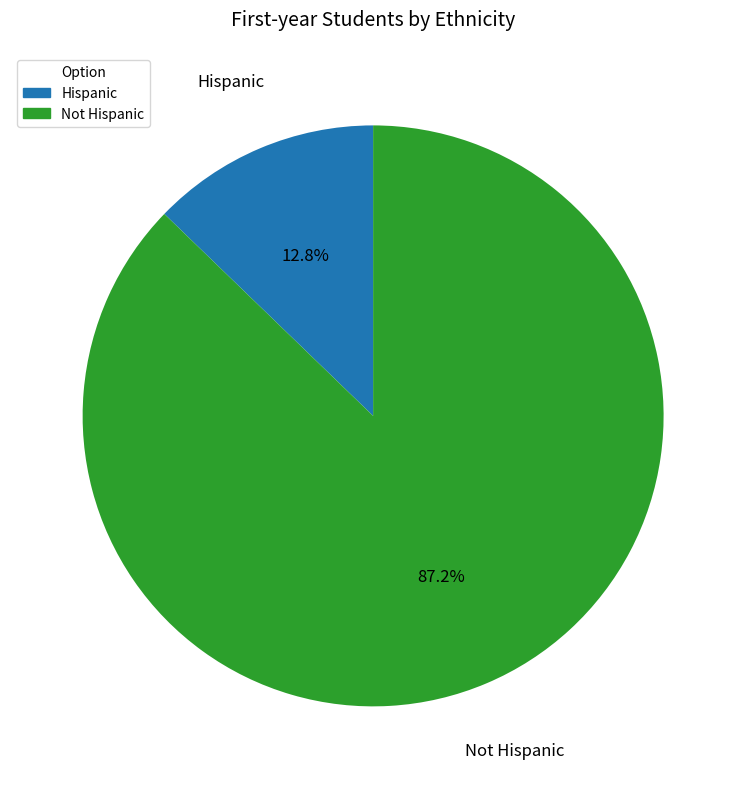

Between Not Hispanic and Hispanic, which is larger?

Not Hispanic